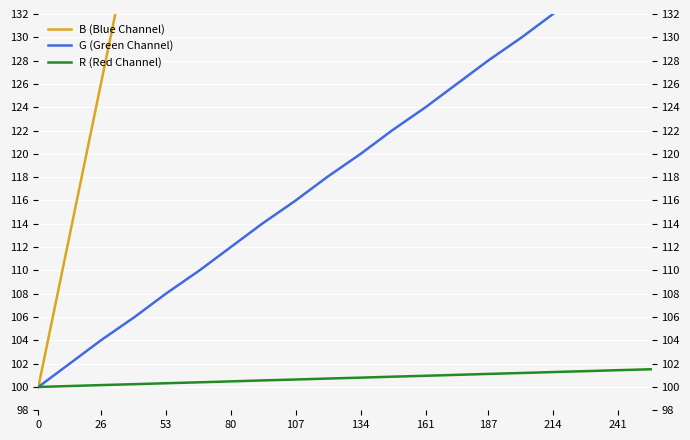

True or false: G (Green Channel) has more than 1 interior local peaks.

False